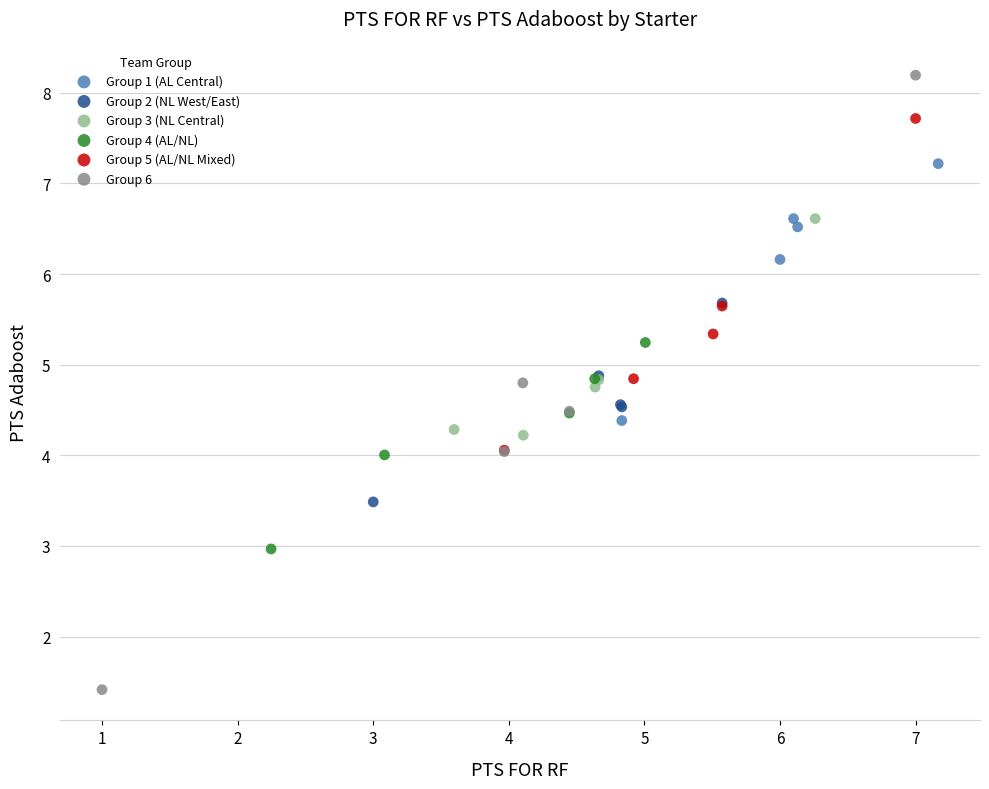

Which series reaches the maximum Y coordinate?

Group 6